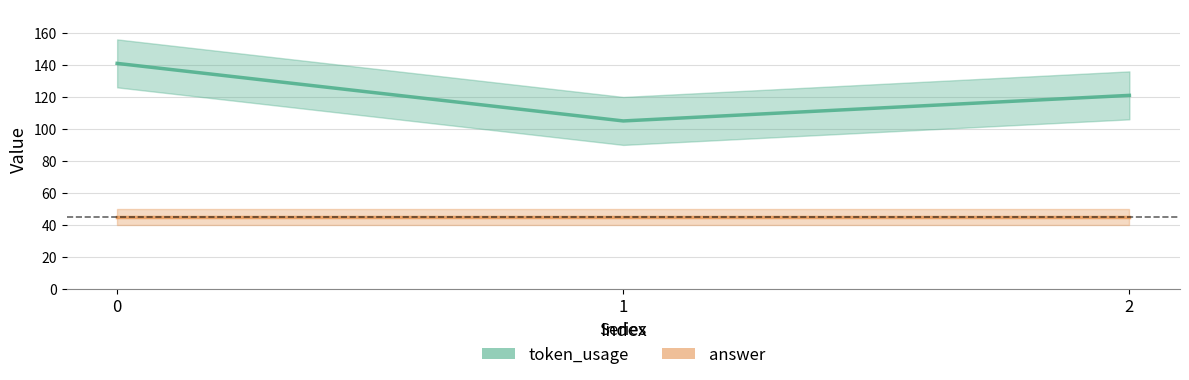

Reading left to right, transcribe all the data shown in this chart.

0=141	1=105	2=121